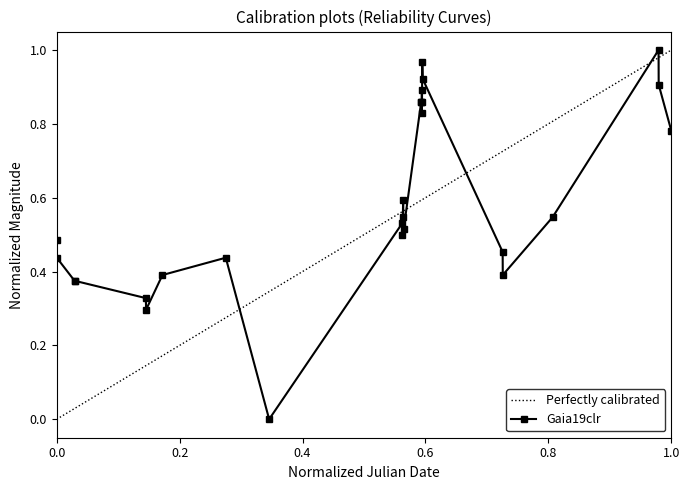

True or false: Gaia19clr has more than 0 points higher than both neighbors.

True